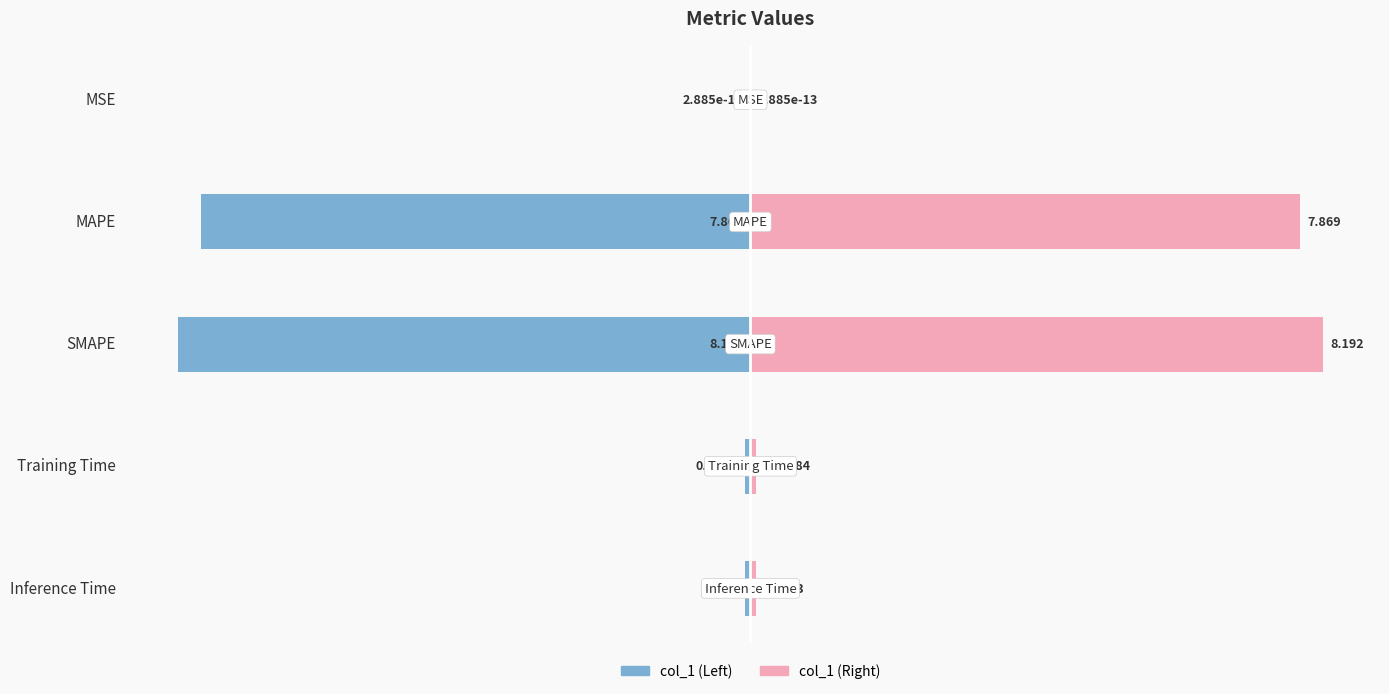

The value of col_1 (right) at SMAPE is 3.2. True or false?

False